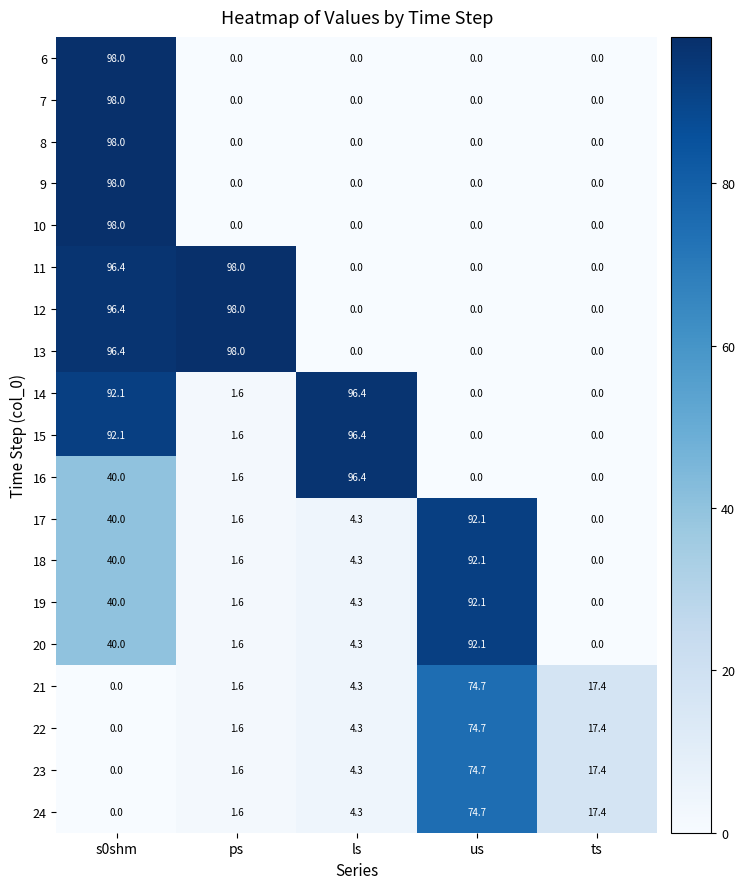

Where is 11 nearest to the value 49?

s0shm